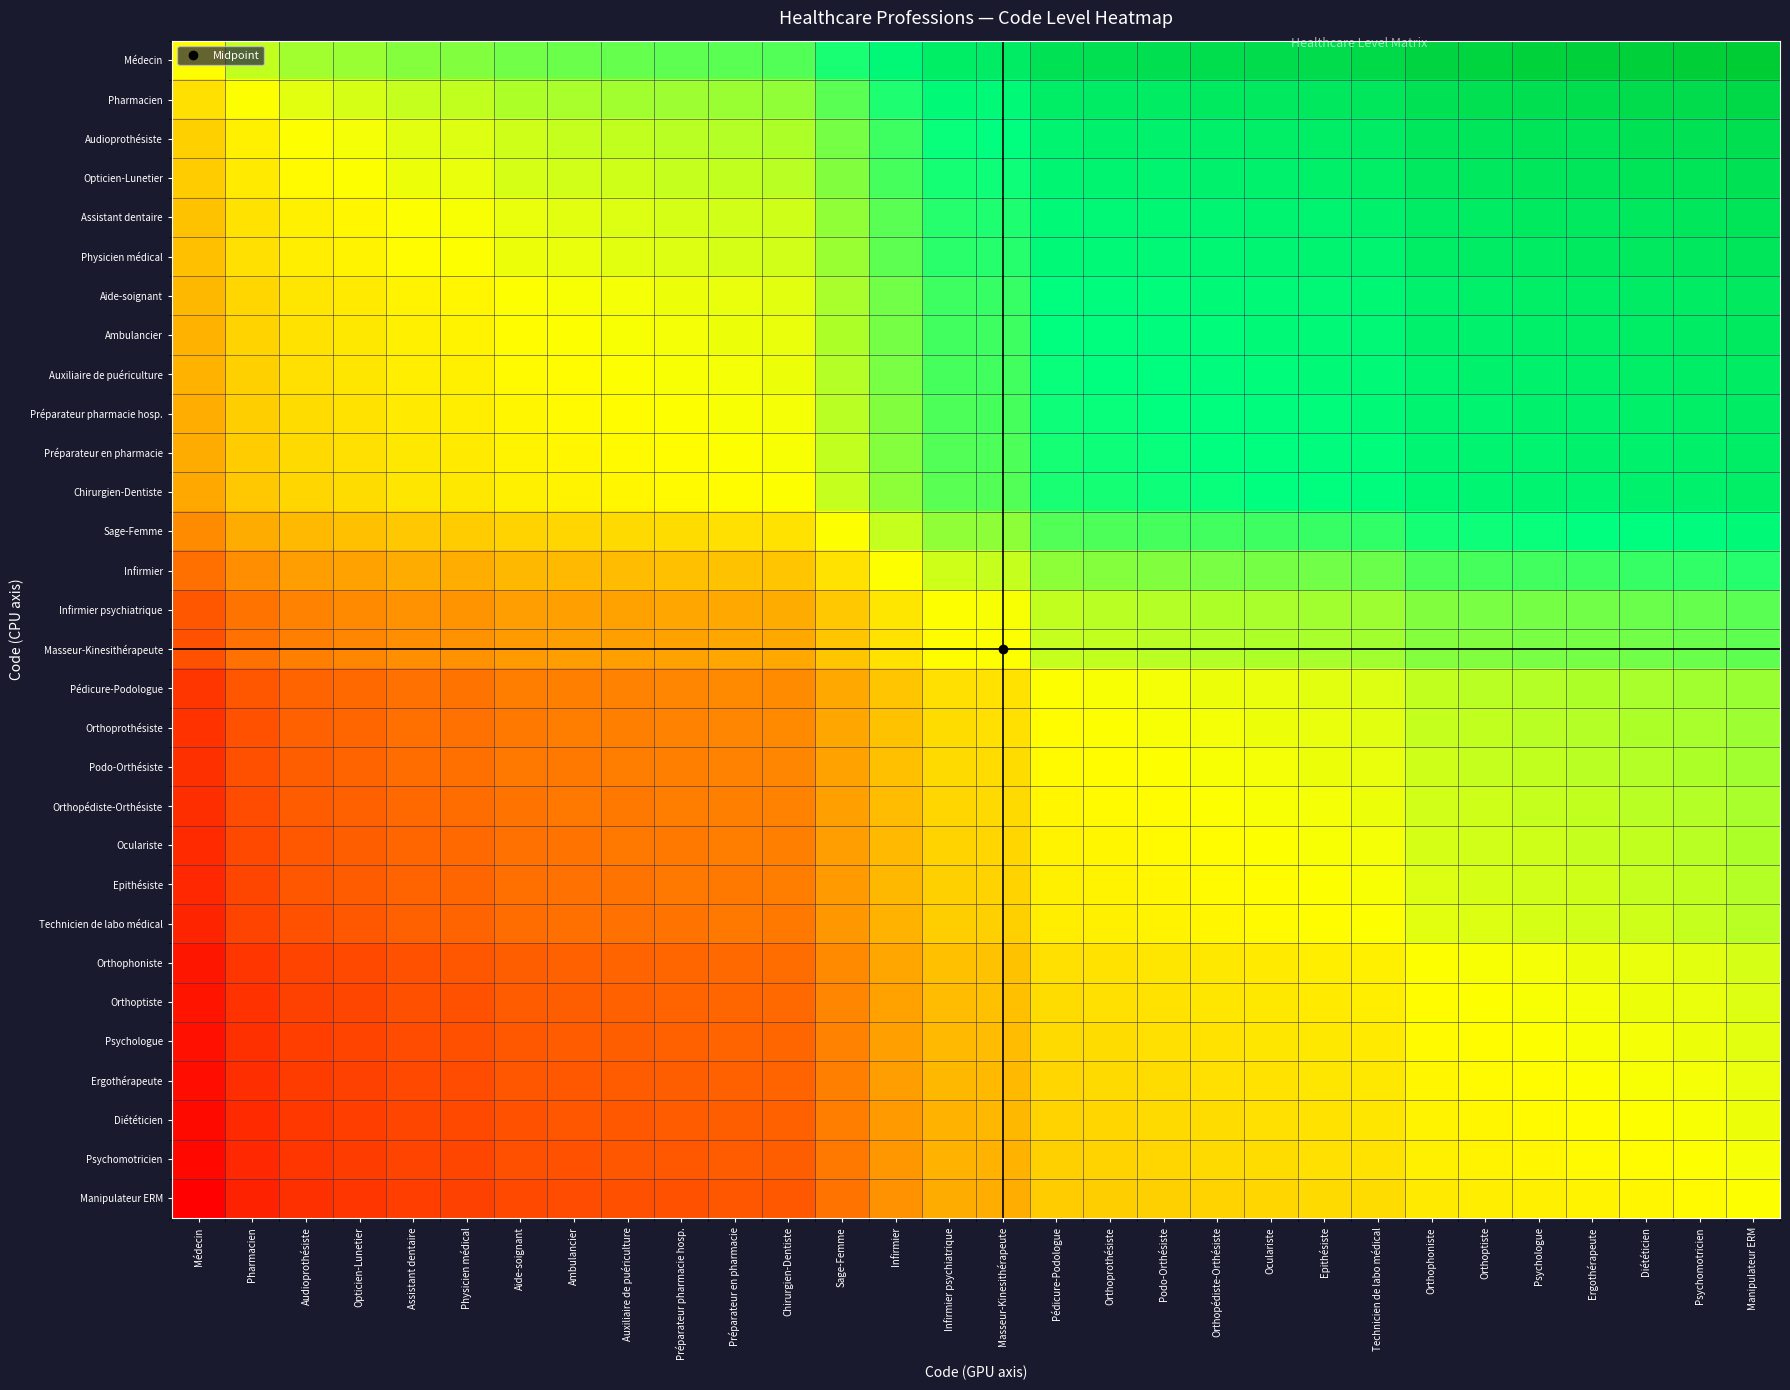

How many series are shown in this chart?

30